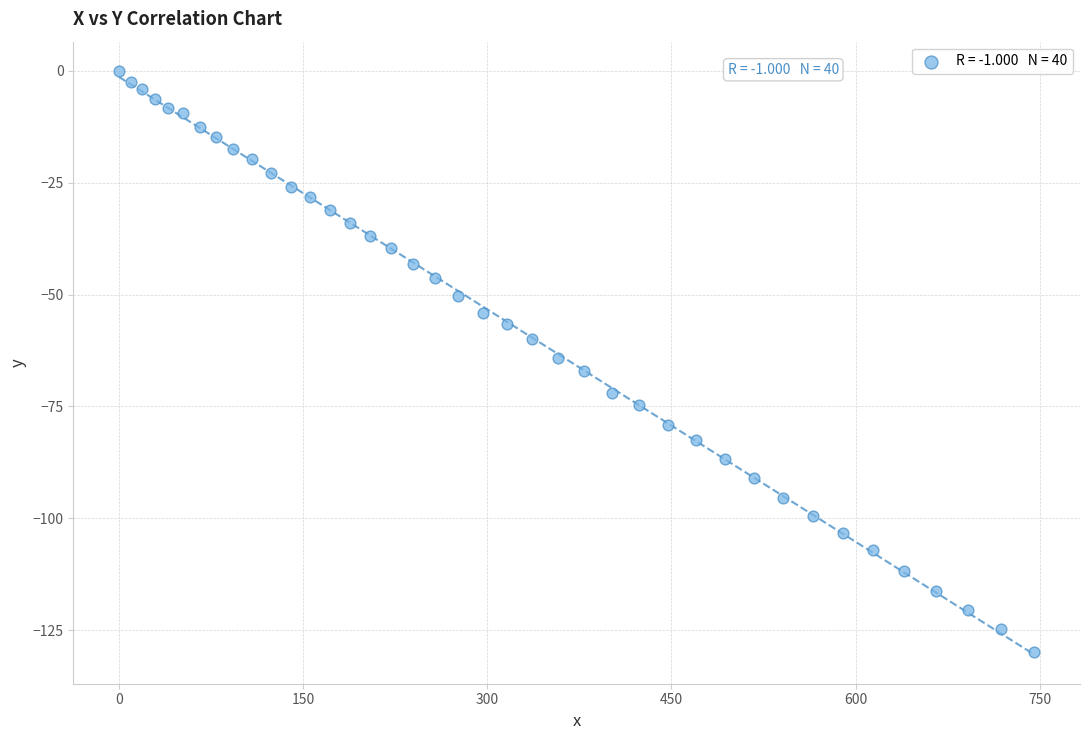

What is the range of X values (max minus min)?

745.6